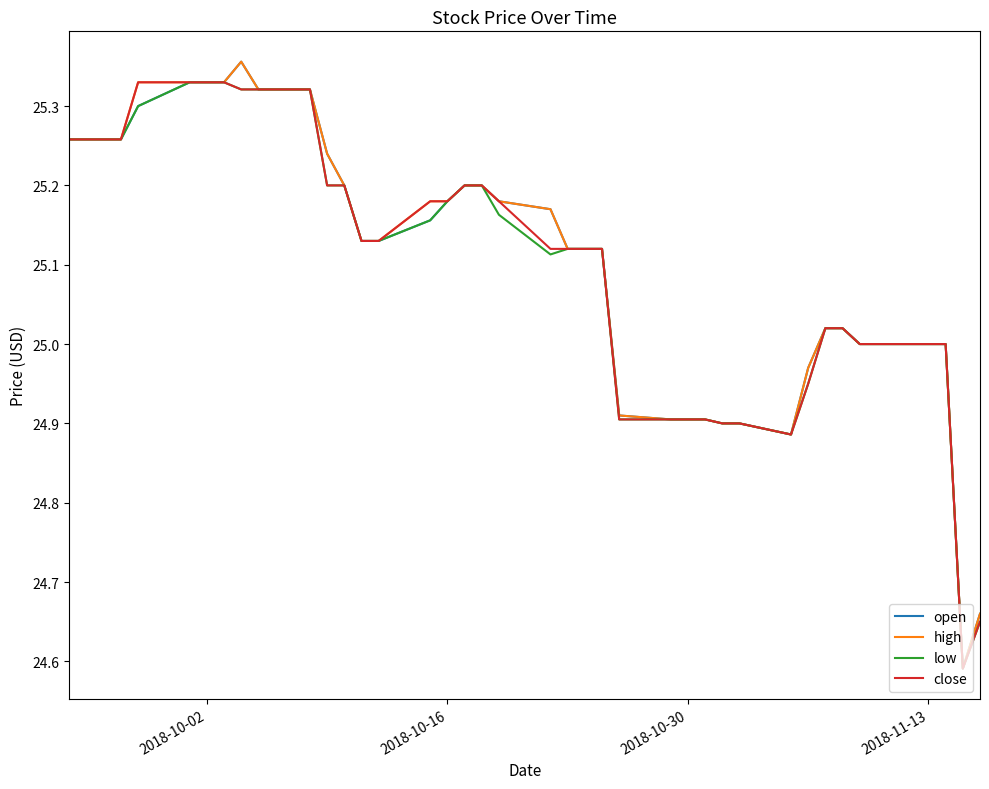

What are all the series names shown in the legend?

open, high, low, close